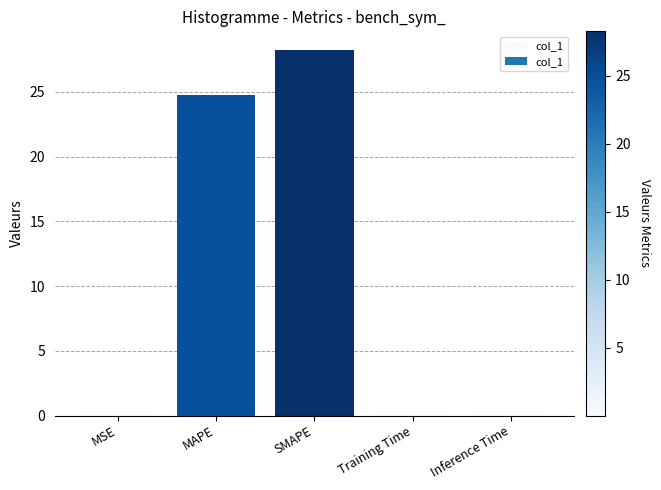

The chart shows a value of 0.0 at Inference Time. True or false?

True